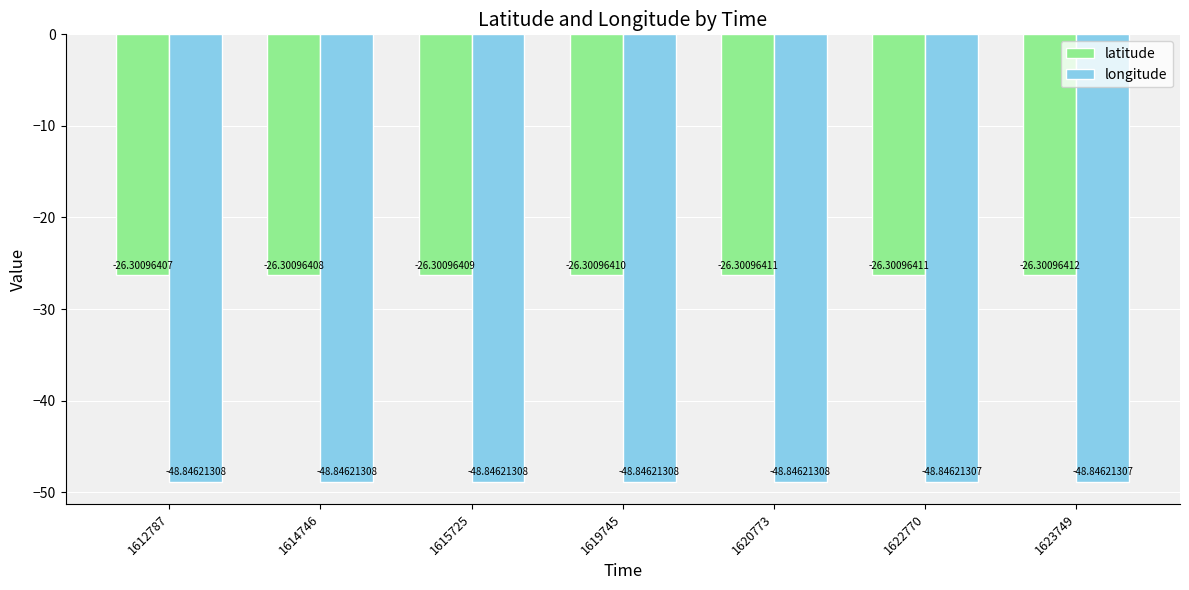

Count the number of data series in this chart.

2